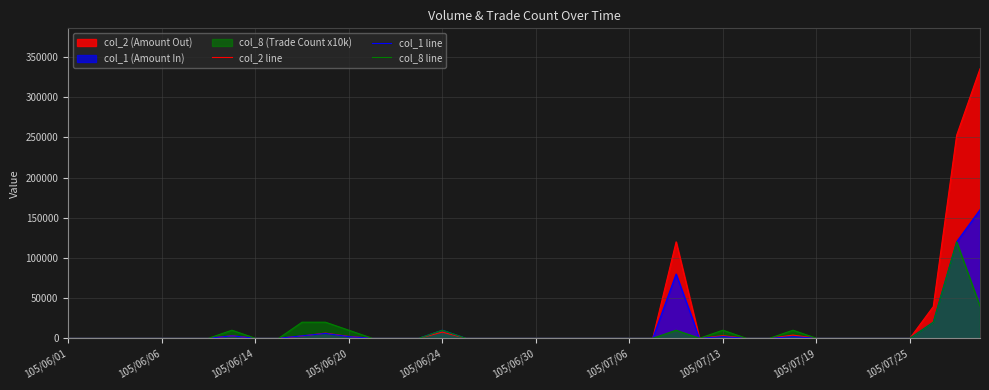

What is the difference between the col_8 line values at 39 and 27?

40000